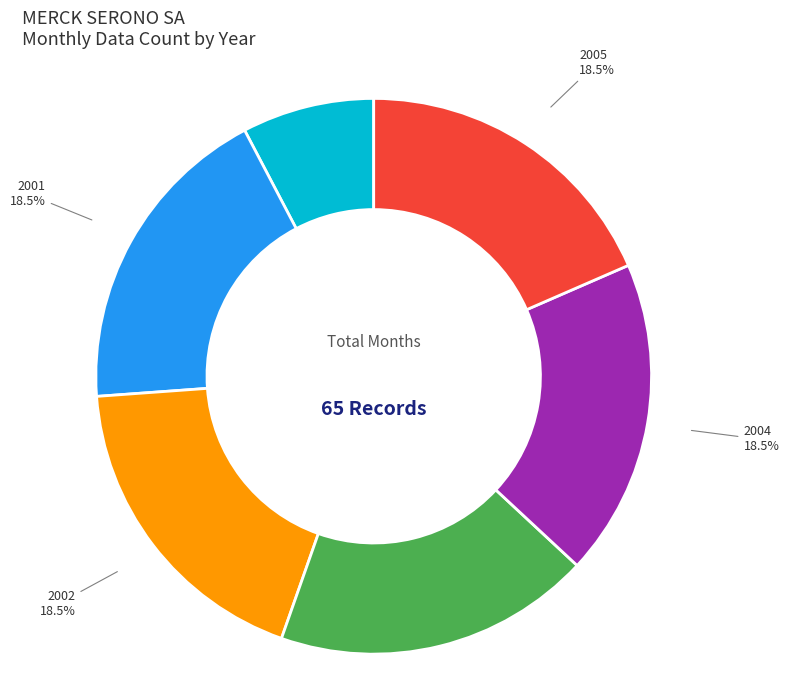

Which slice is the smallest?

2000